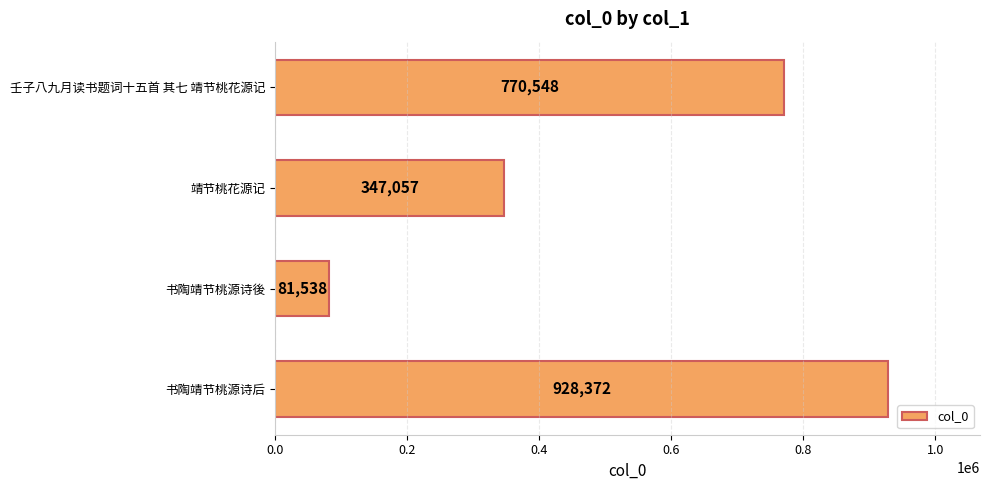

What is the ratio of the value at 书陶靖节桃源诗后 to the value at 书陶靖节桃源诗後?

11.4